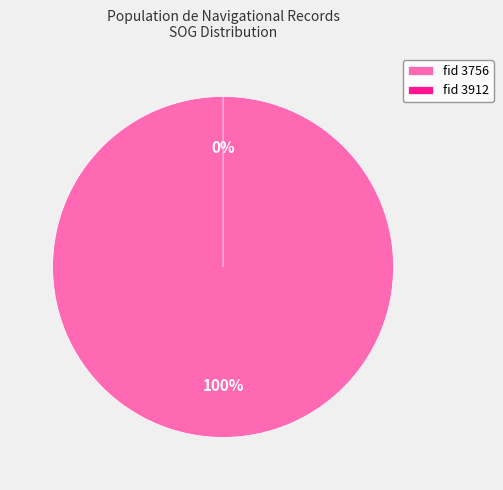

To the nearest percent, what is the average slice percentage?

50%